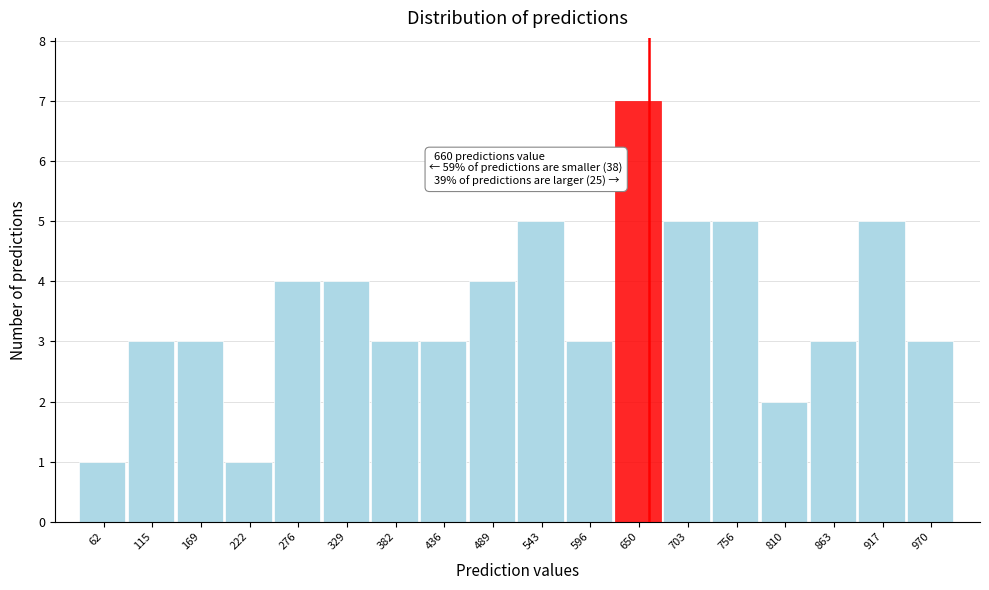

Over which range of the x-axis is the bar tallest?

620 to 680